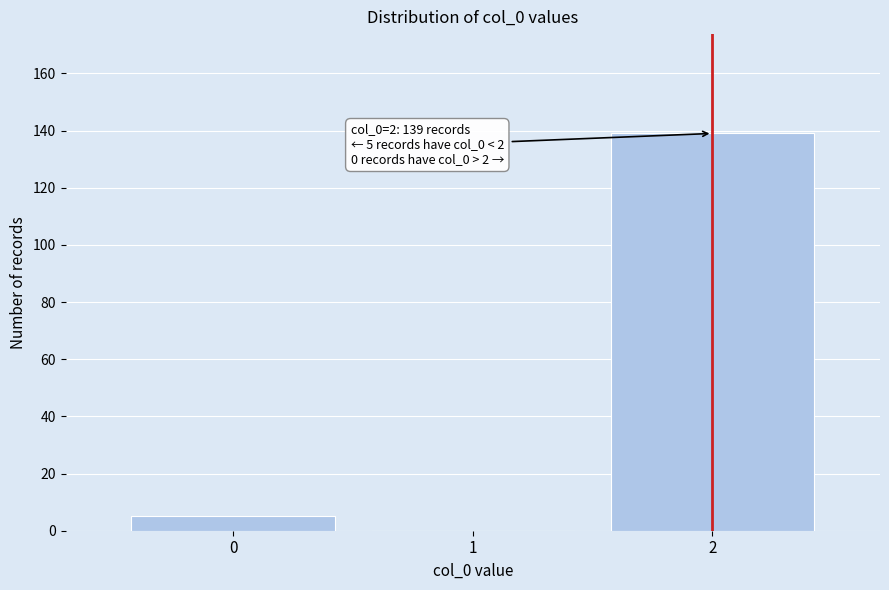

Reading left to right, extract all data points from this chart.

0=5	1=0	2=139